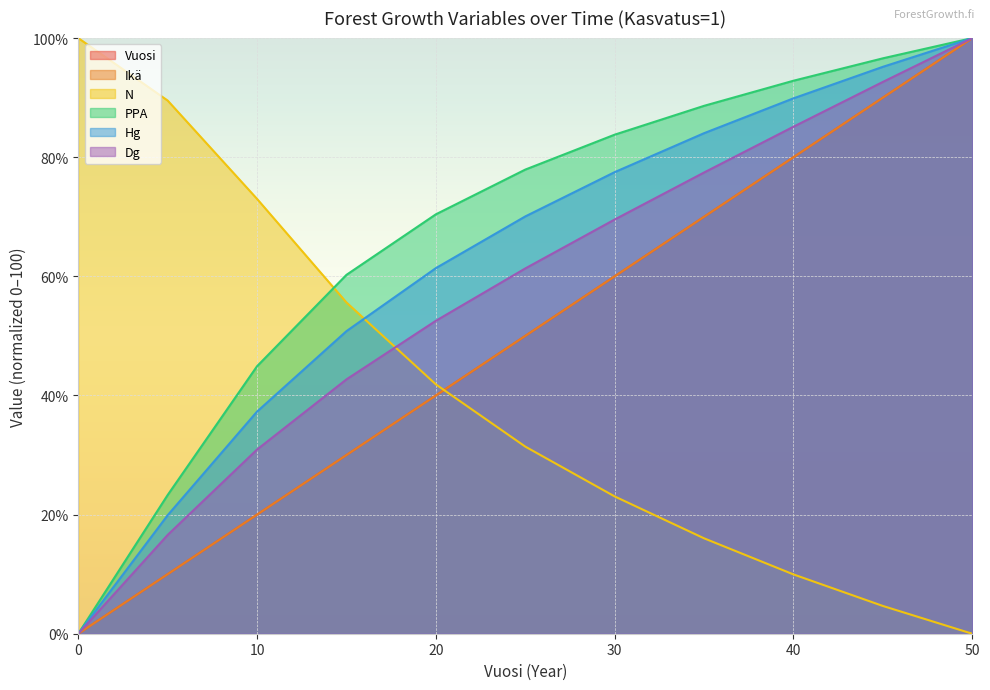

Between which two adjacent categories do Dg and N first intersect?

15 and 20